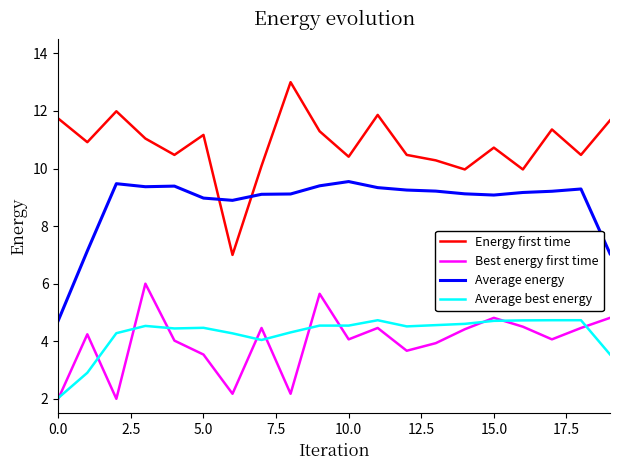

What is the average value of the Average energy series?

8.8